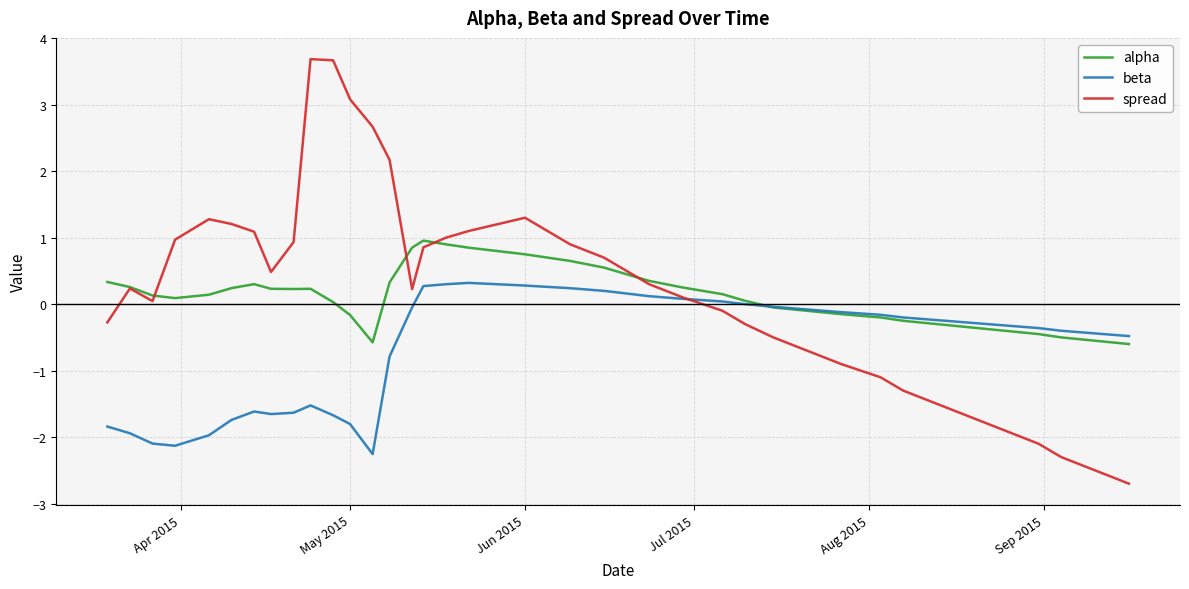

Which series has the widest spread of values?

spread